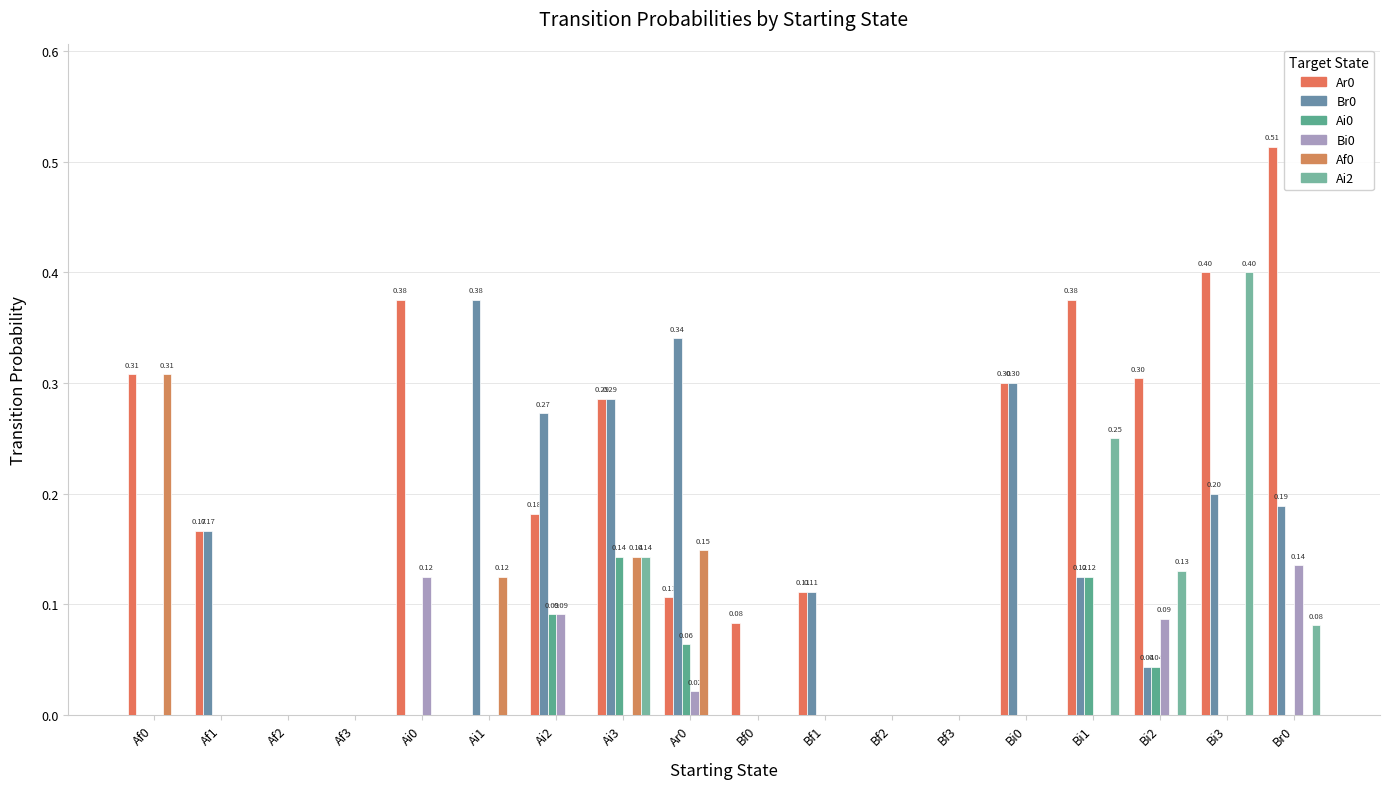

How many categories are shown in the chart?

18